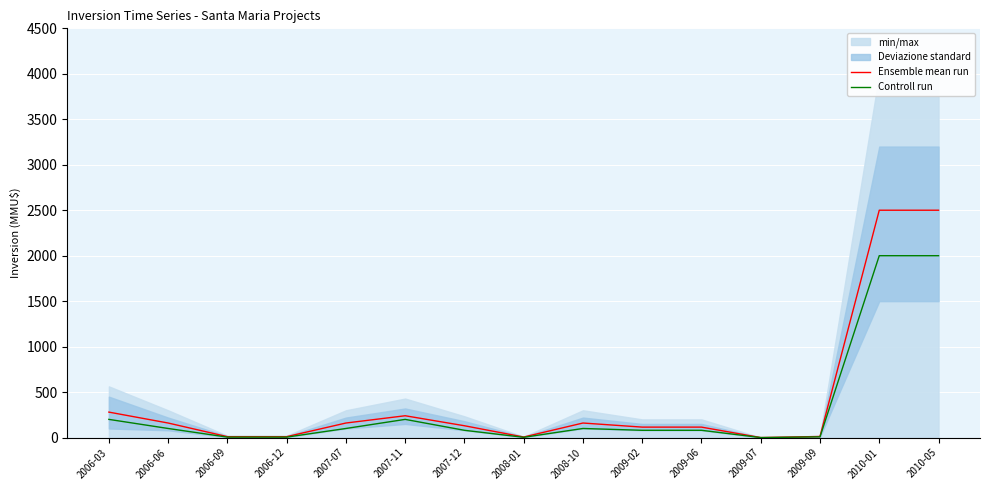

What is the highest value of the Controll run series?

2000